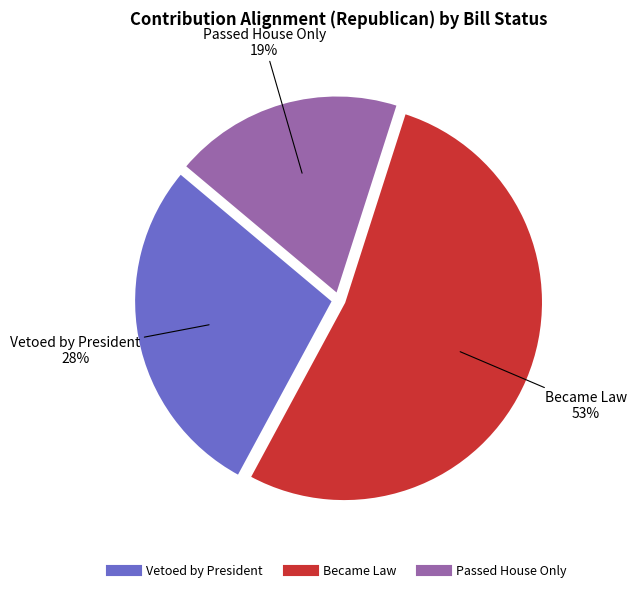

To the nearest percent, what is the average slice percentage?

33%